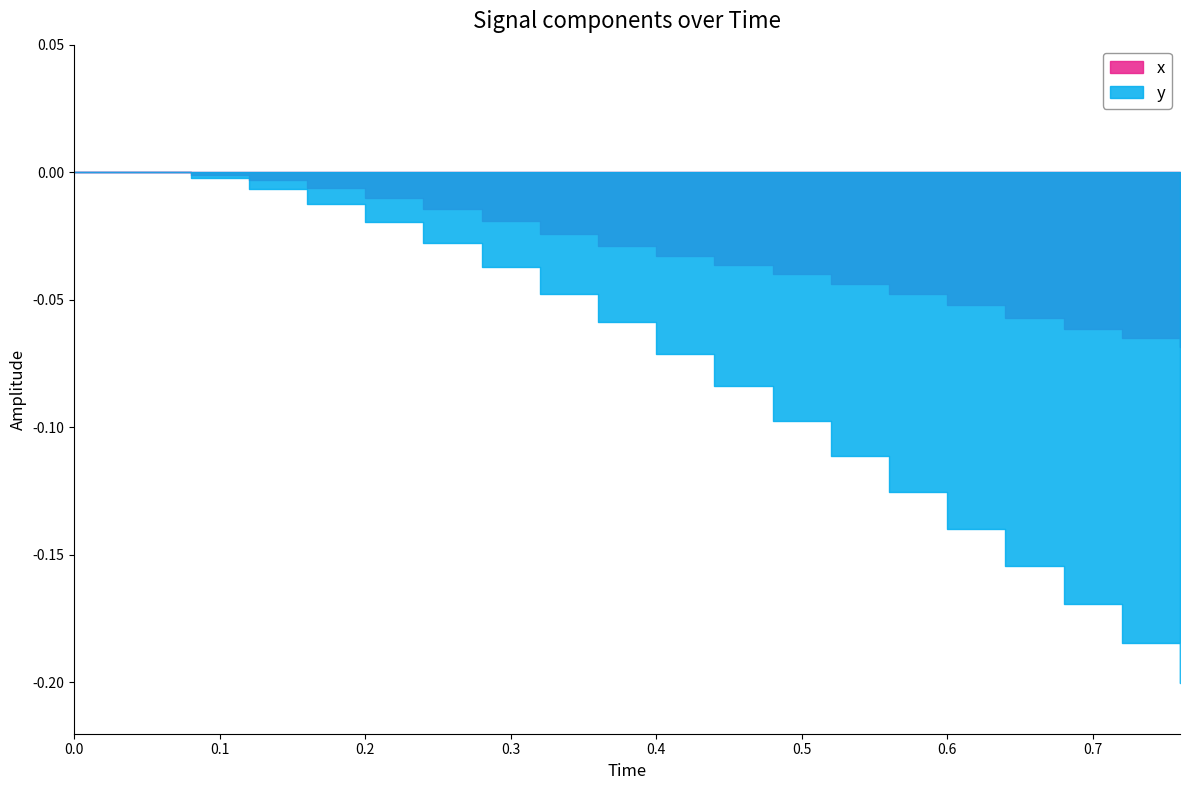

What is the difference between the second highest and second lowest values in the x series?

0.1